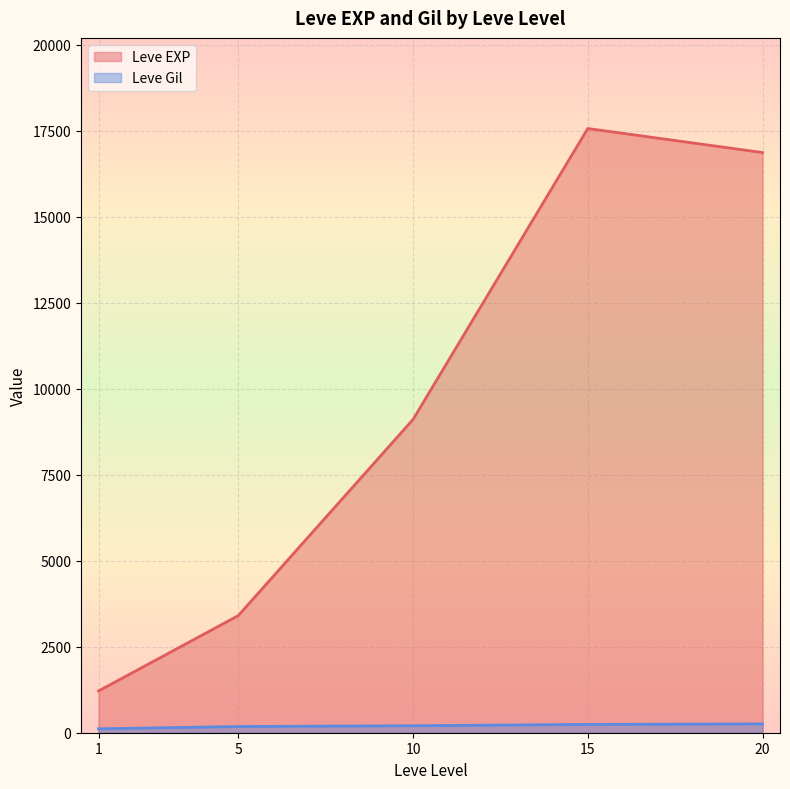

What is the minimum value for Leve EXP?

1213.3